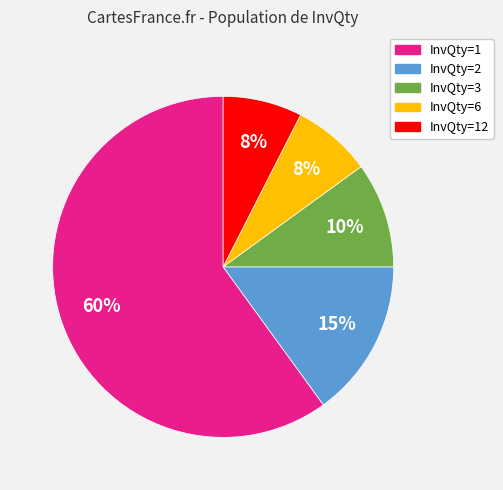

What is the largest slice in the pie chart?

InvQty=1